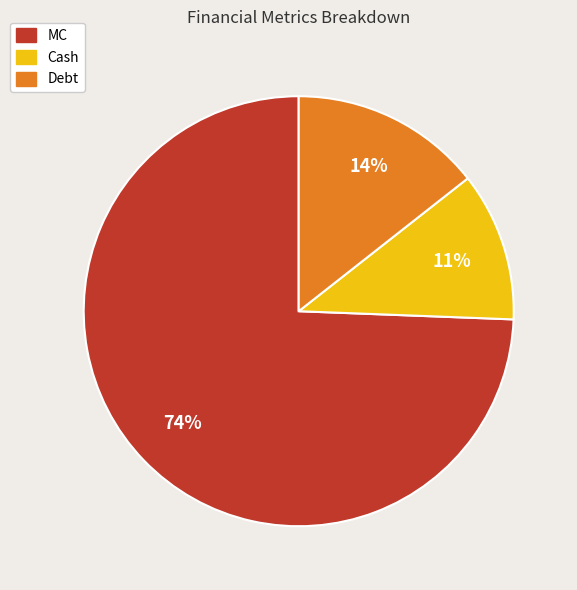

To the nearest percent, what is the average slice percentage?

33%